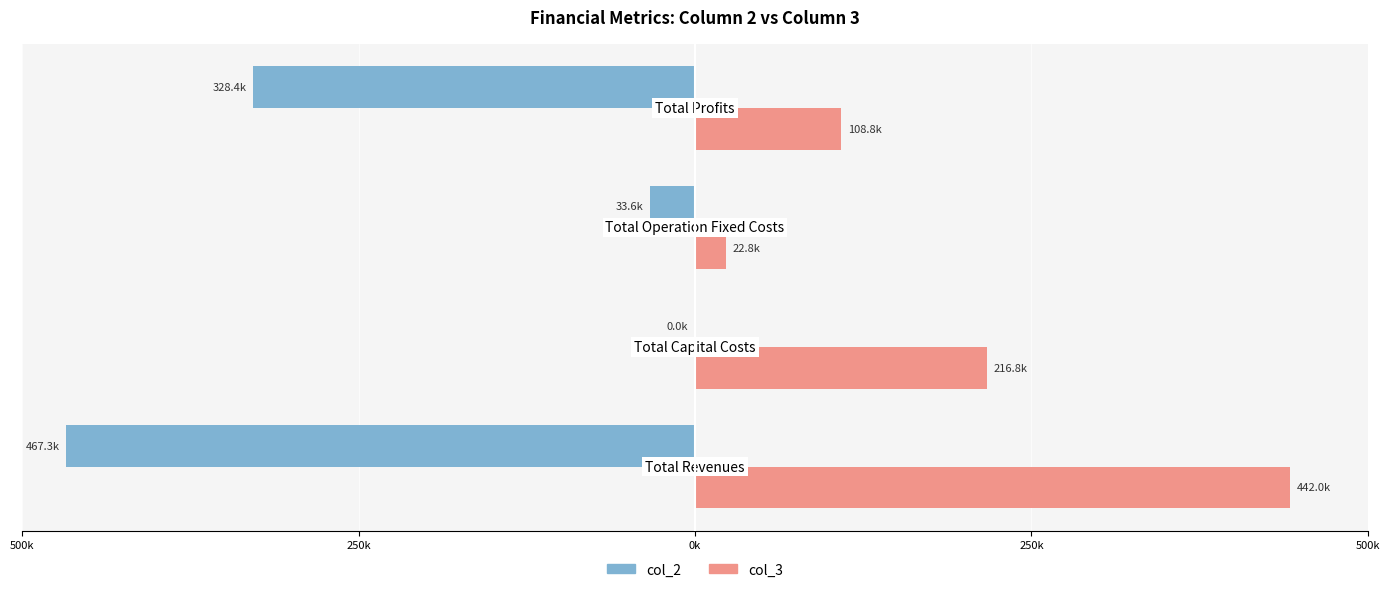

What is the lowest value of the col_2 series?

-467331.5